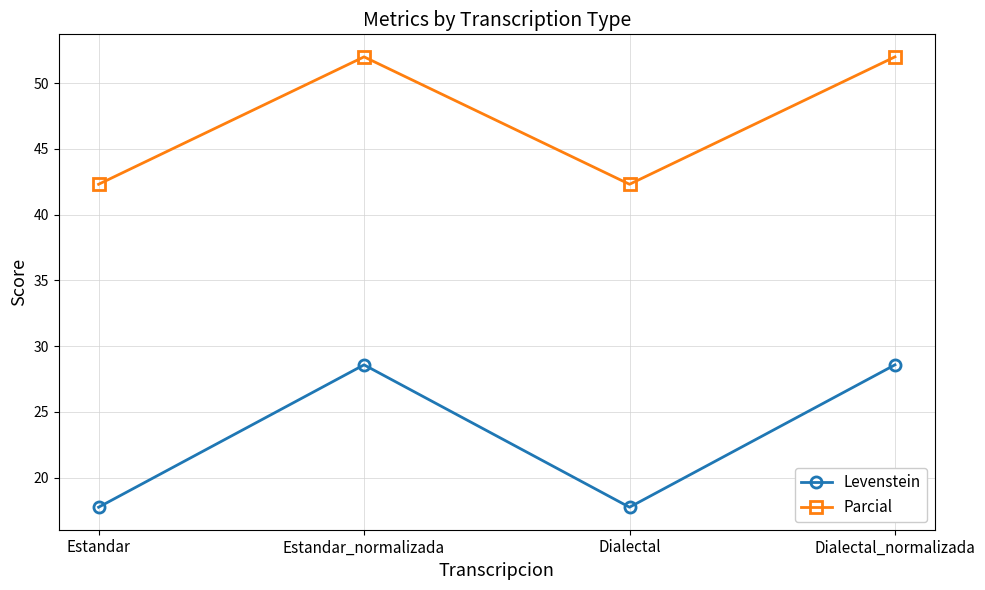

How many interior local valleys does the Levenstein series have?

1